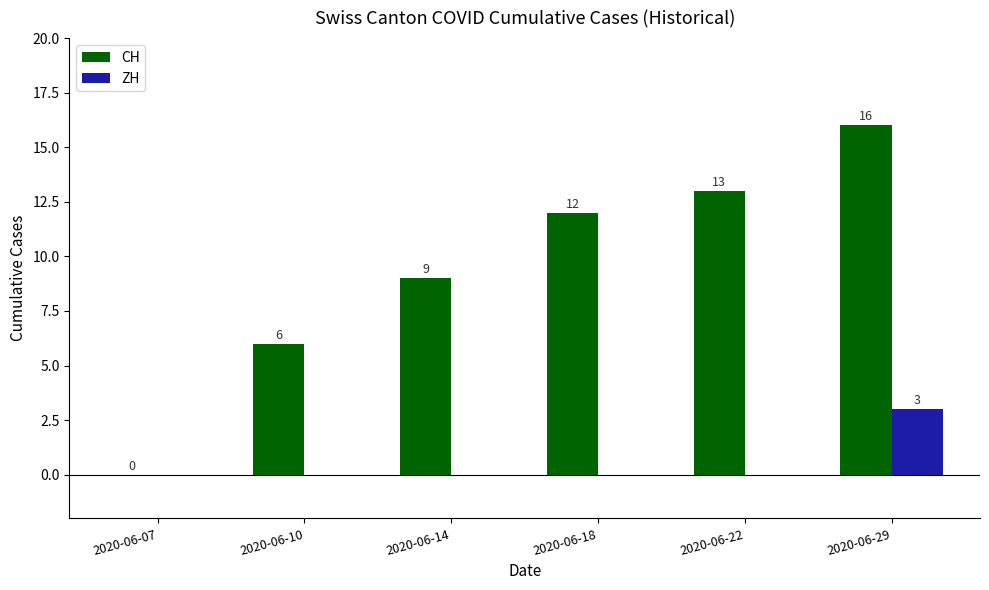

How many values in CH are above zero?

5